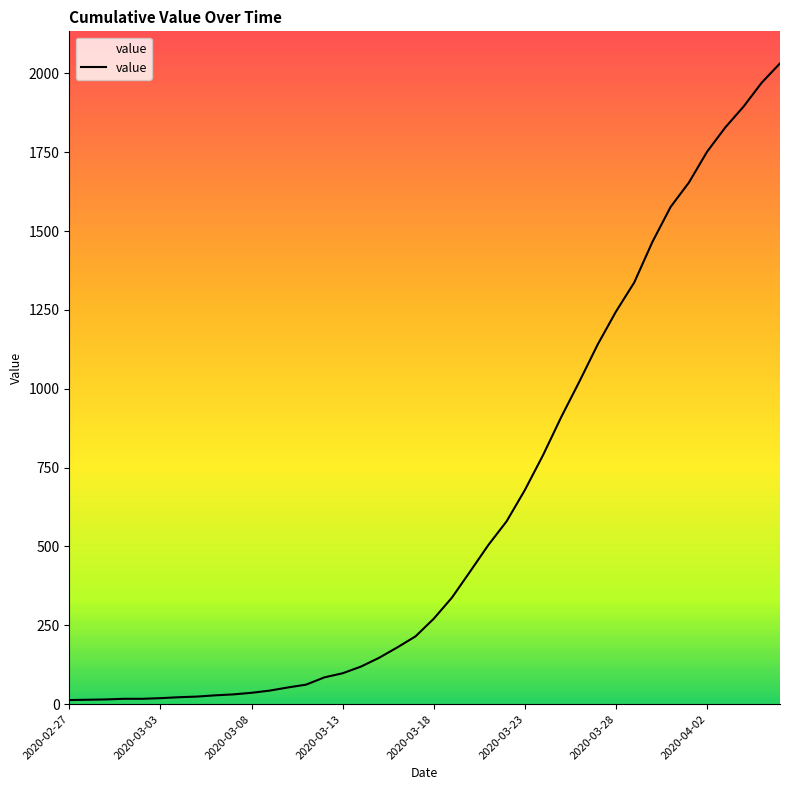

What is the difference between the maximum and minimum values?

2019